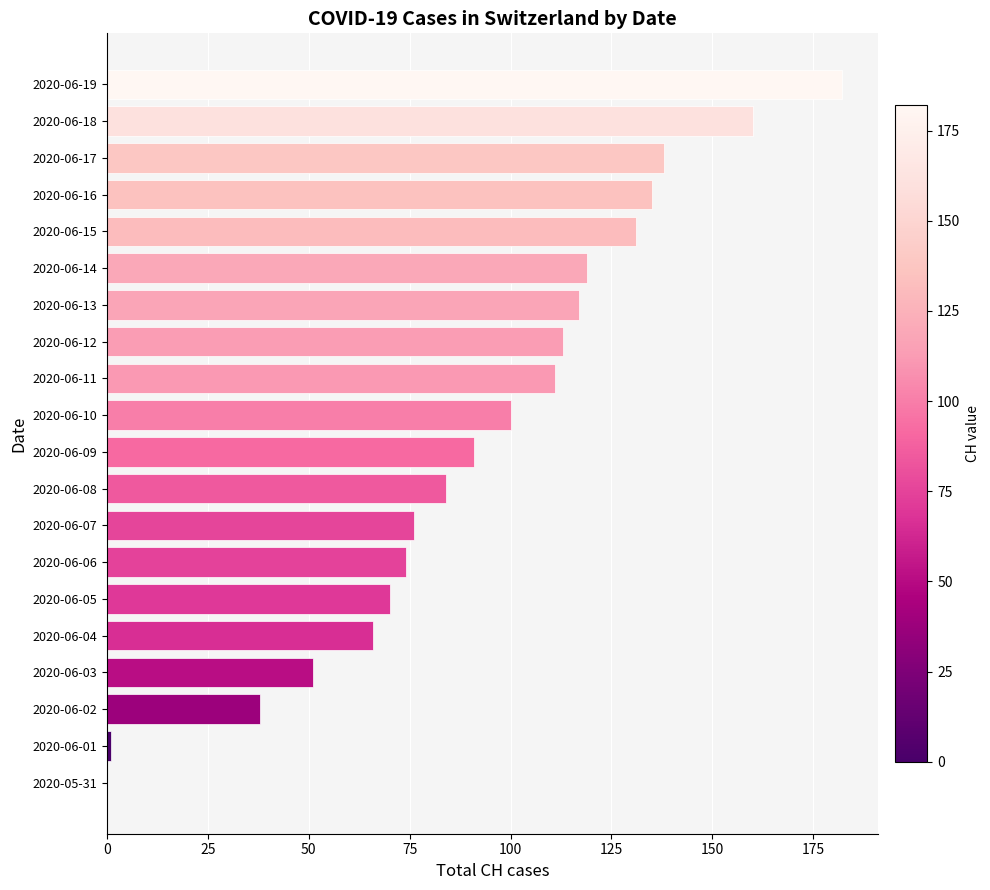

What is the sum of the values at 2020-06-15 and 2020-06-02?

169